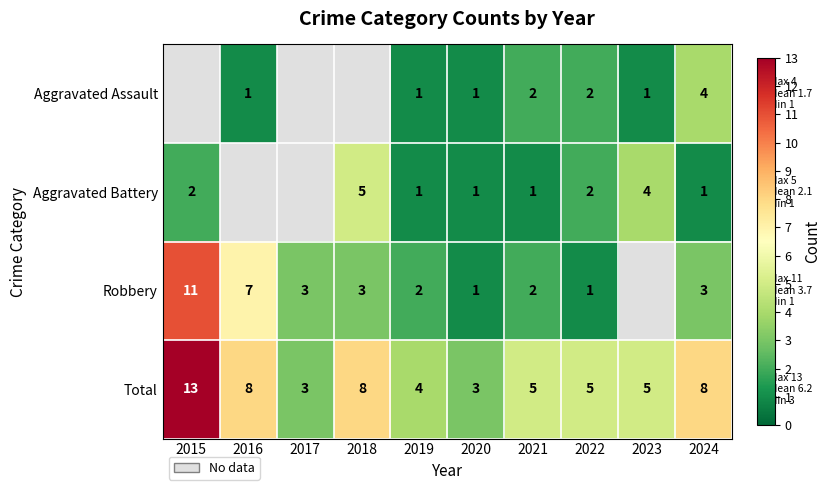

What is the maximum value shown in the chart?

13.0